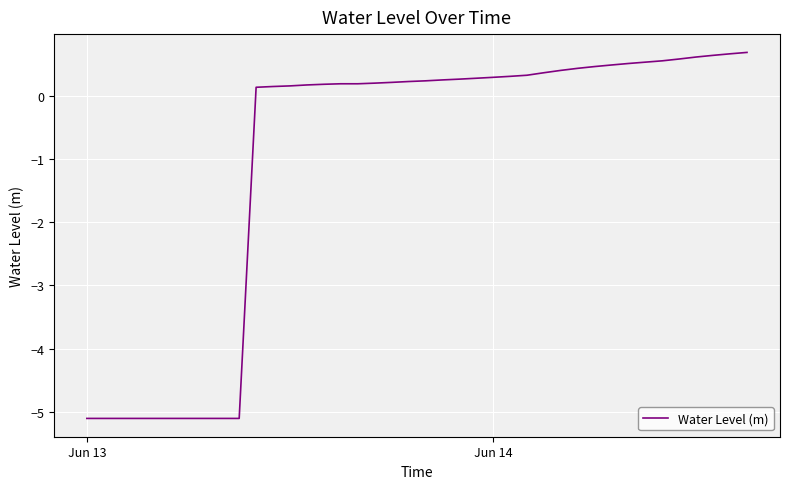

What is the difference between the maximum and minimum values?

5.8